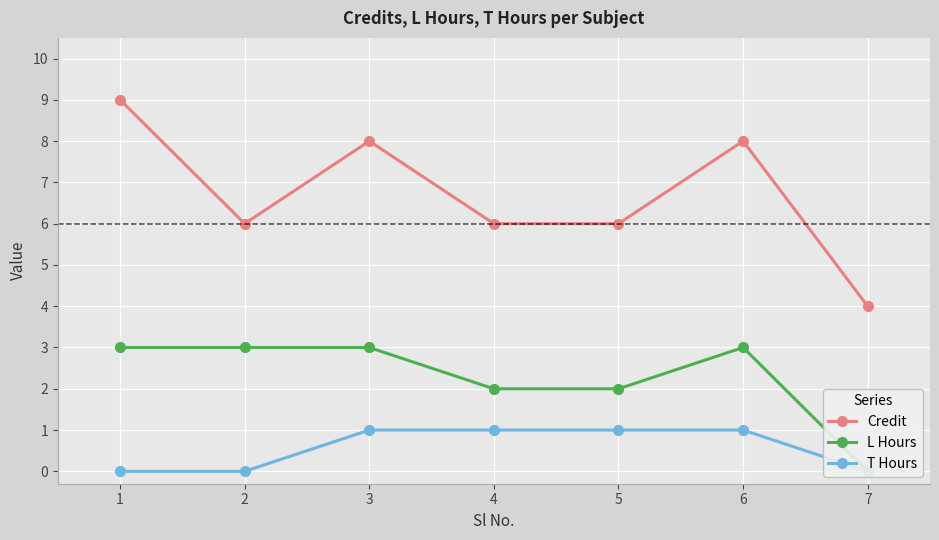

Is the value of L Hours at 3 greater than the value of T Hours at 6?

Yes